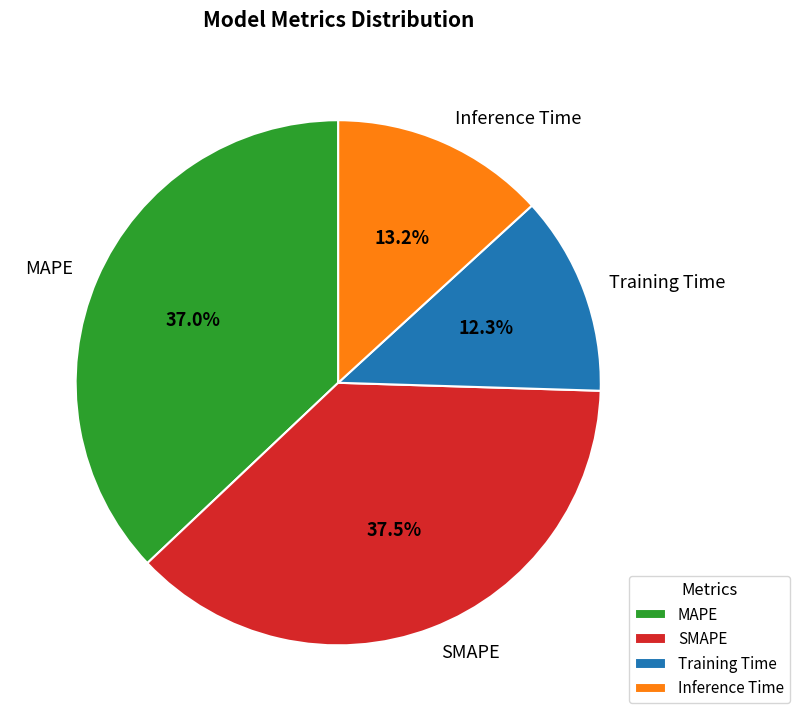

To the nearest percent, what is the difference between the largest and smallest slice percentages?

25%